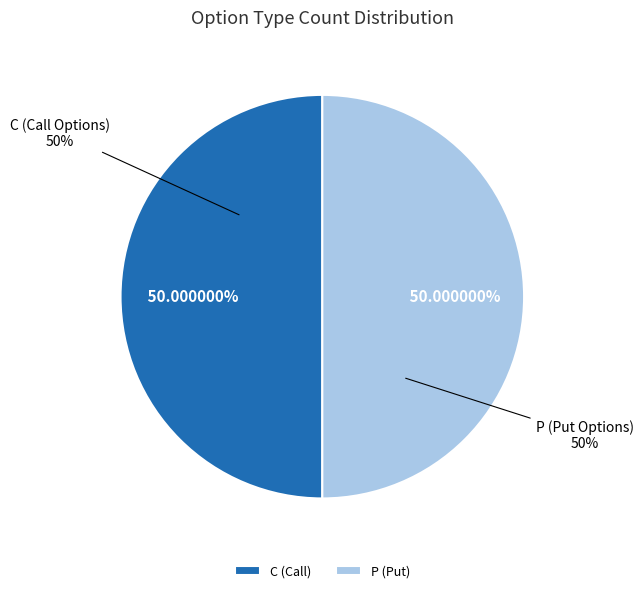

The P slice represents 50% of the pie. True or false?

True